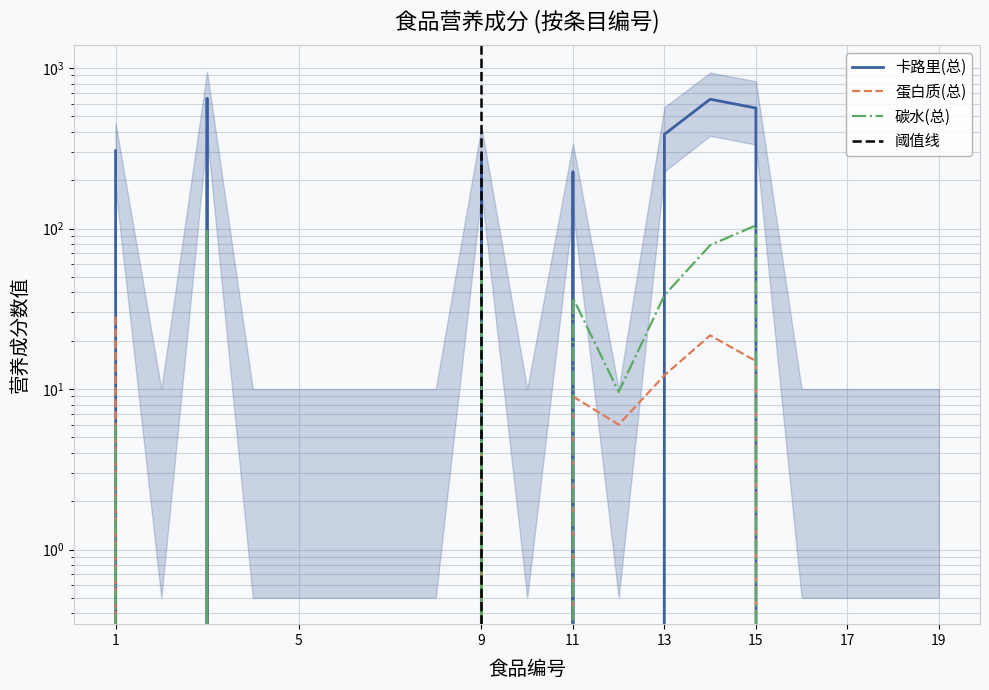

True or false: 碳水(总) and 卡路里(总) intersect in this chart.

True